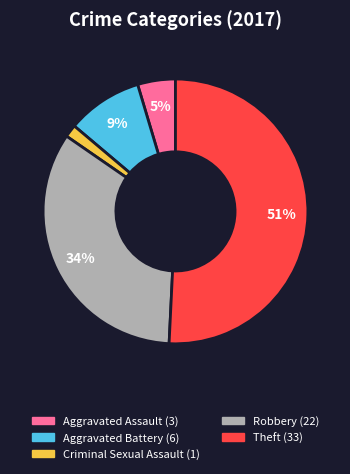

How many slices are in this pie chart?

5